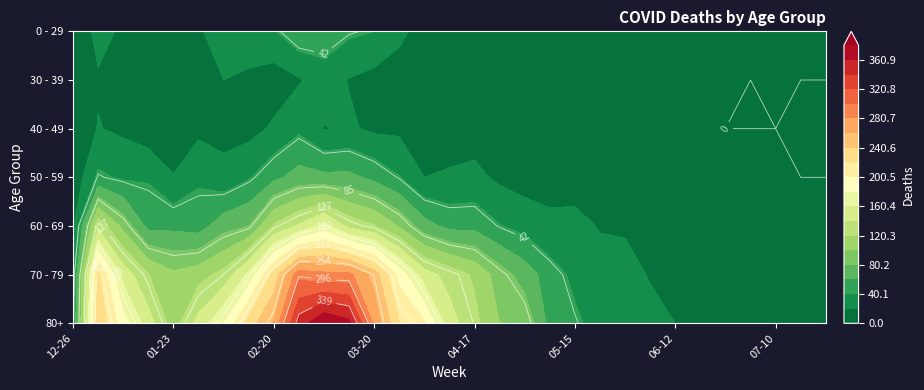

How many series are shown in this chart?

7